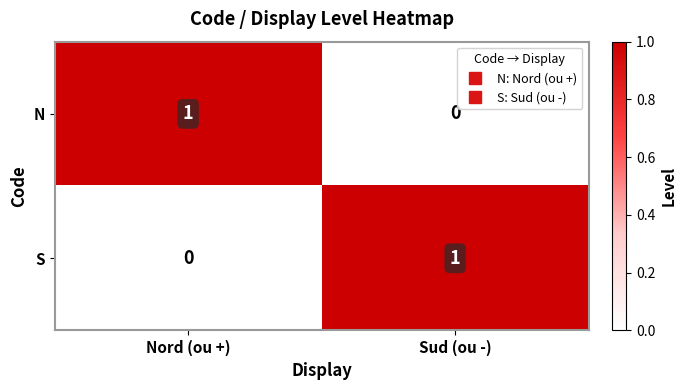

At which label is S closest to 0?

Nord (ou +)